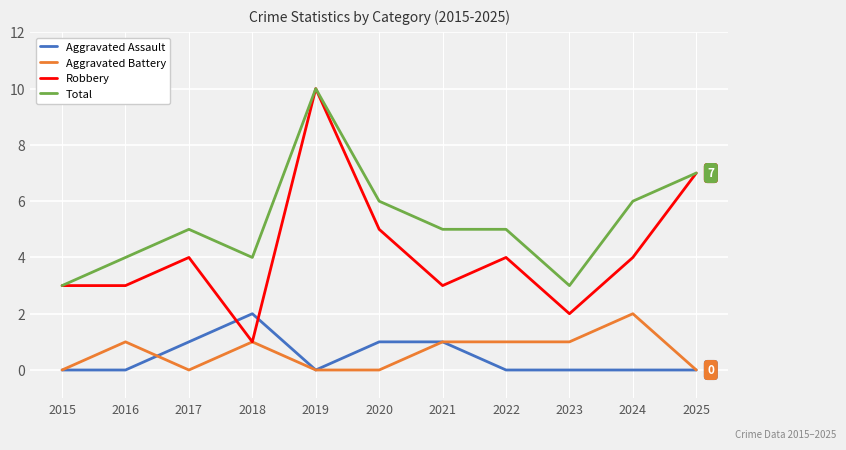

True or false: Total and Aggravated Battery cross at least once.

False